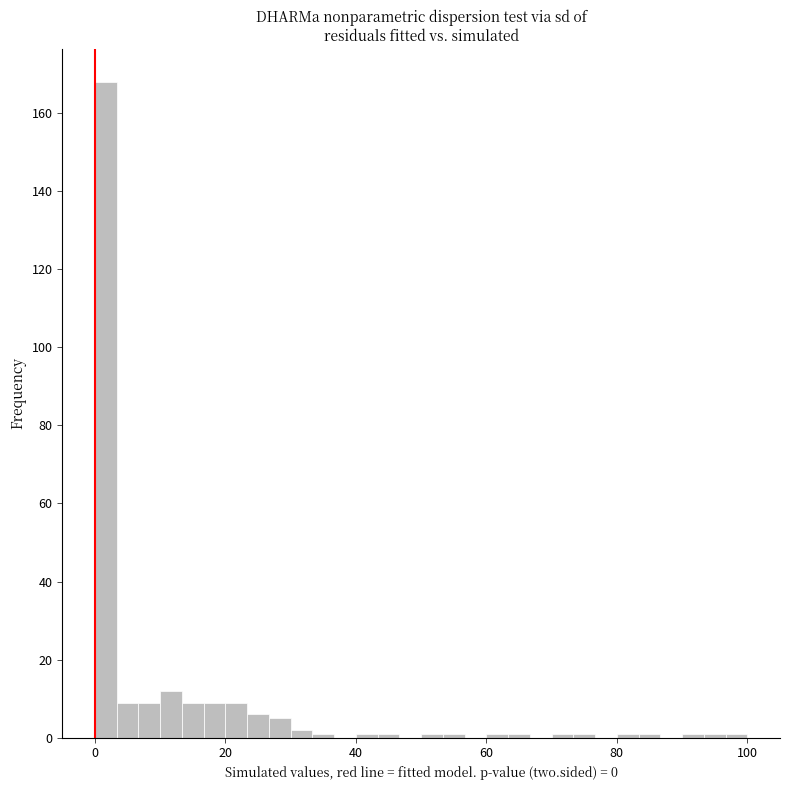

Around what value on the x-axis is the tallest bar? Give the approximate position of its centre, as read against the axis.

2